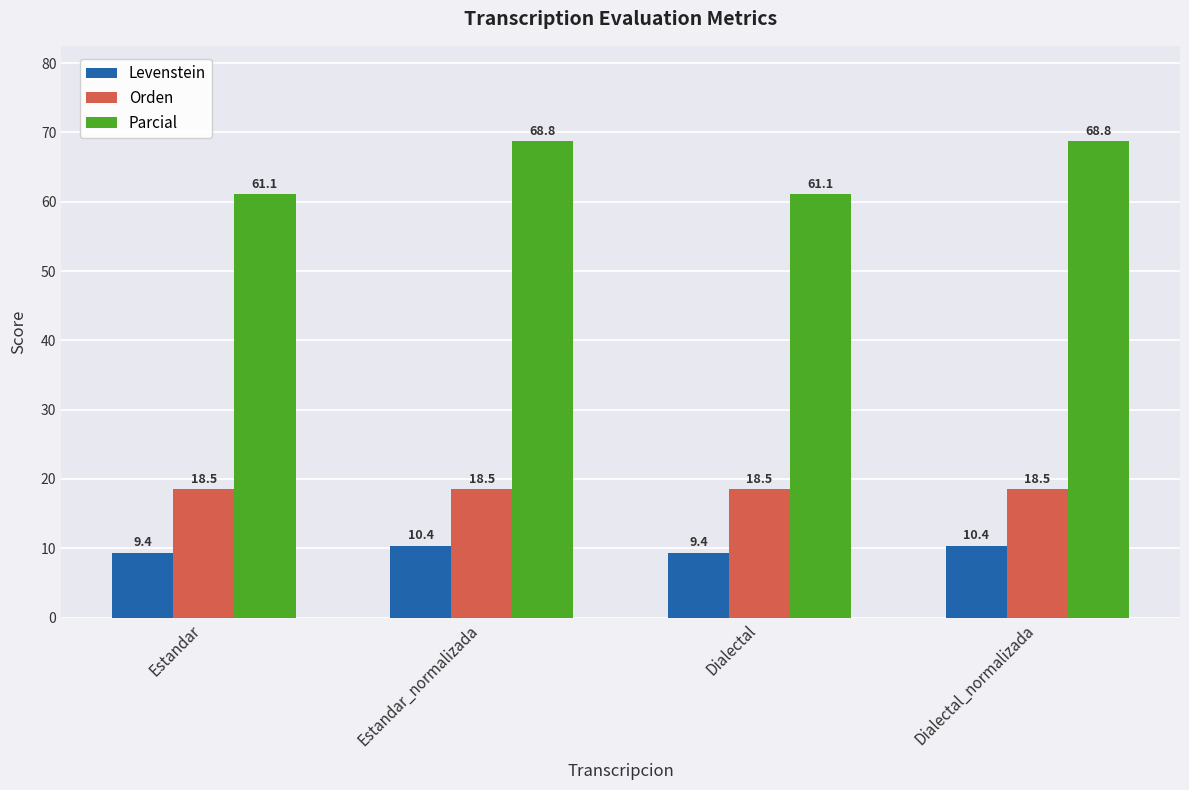

Reading right to left, list all the values displayed in this chart.

Levenstein: Dialectal_normalizada=10.4	Dialectal=9.4	Estandar_normalizada=10.4	Estandar=9.4
Orden: Dialectal_normalizada=18.5	Dialectal=18.5	Estandar_normalizada=18.5	Estandar=18.5
Parcial: Dialectal_normalizada=68.8	Dialectal=61.1	Estandar_normalizada=68.8	Estandar=61.1